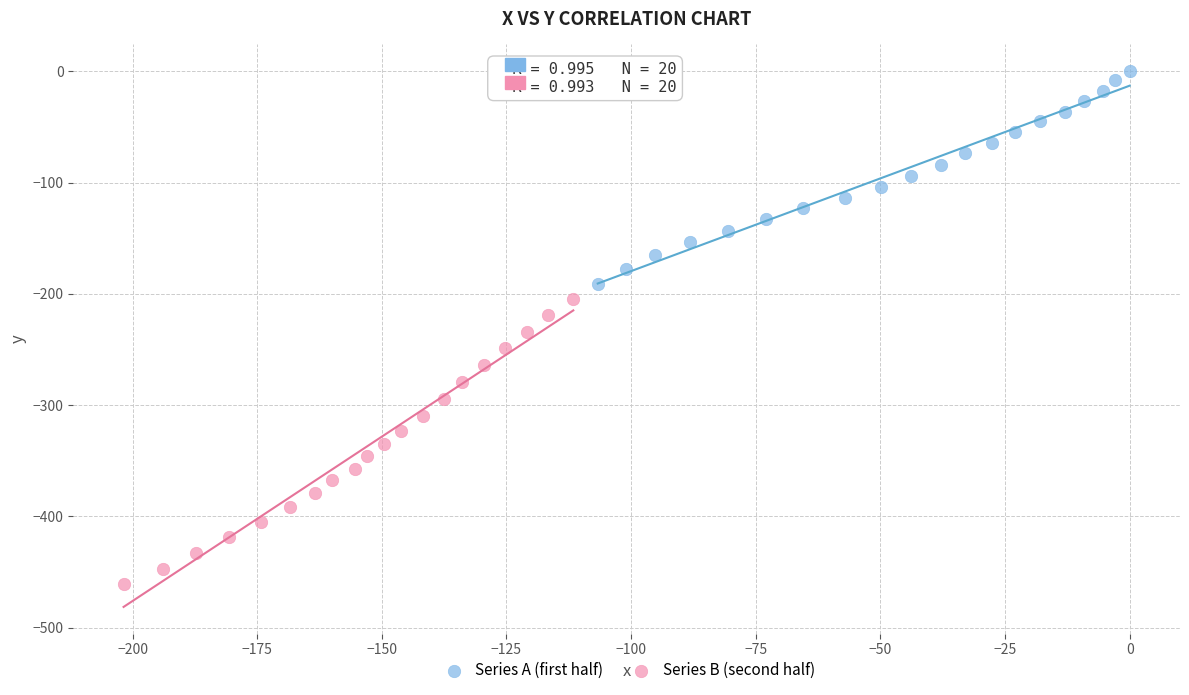

Which series has the widest spread of Y values?

Series B (second half)